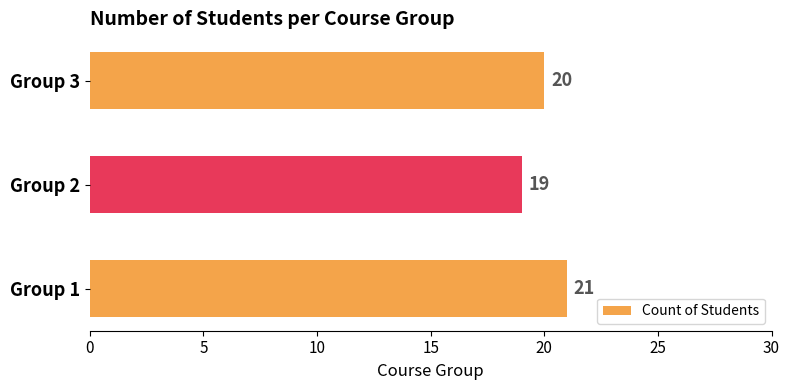

Reading top to bottom, list all the values displayed in this chart.

Group 3=20	Group 2=19	Group 1=21